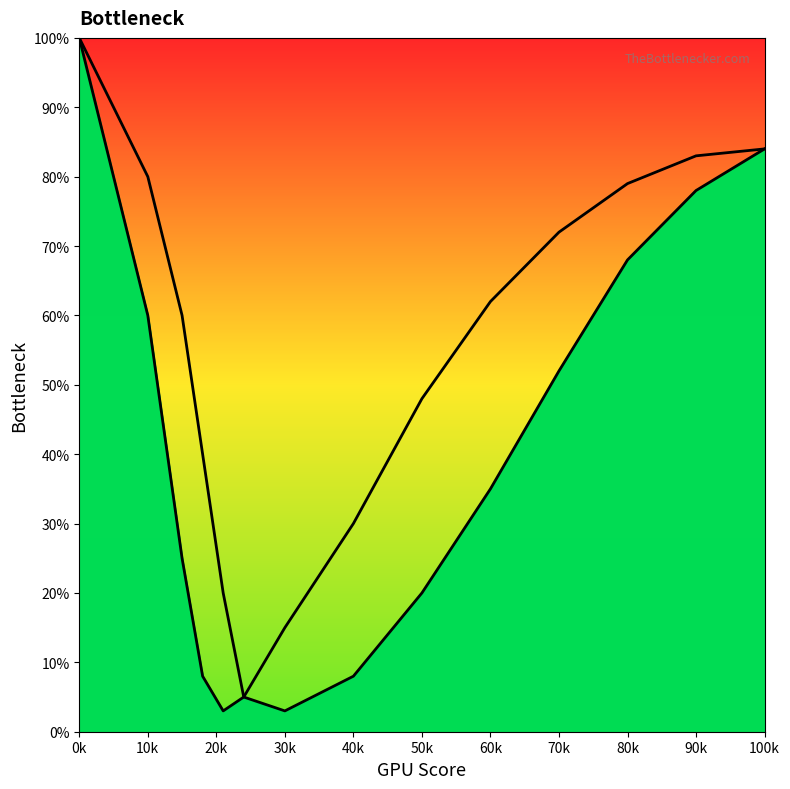

Reading left to right, list all the values displayed in this chart.

CPU Bottleneck: 100	80	60	40	20	5	3	8	20	35	52	68	78	84
GPU Bottleneck: 100	60	25	8	3	5	15	30	48	62	72	79	83	84